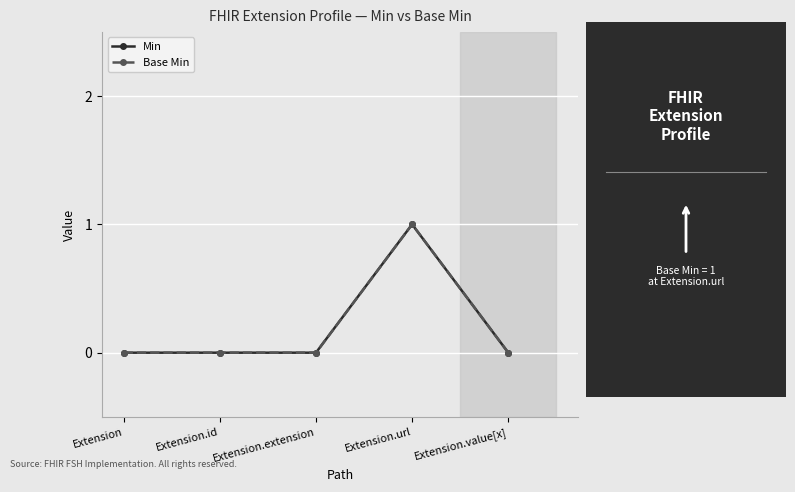

Is this an area chart (filled region under the line)?

No